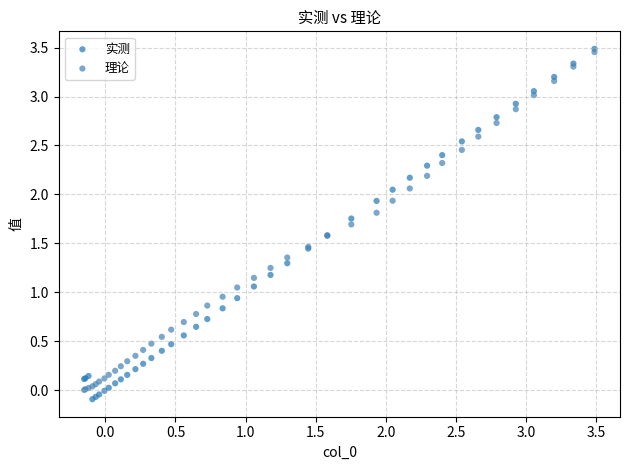

Which series contains the lowest Y value?

实测